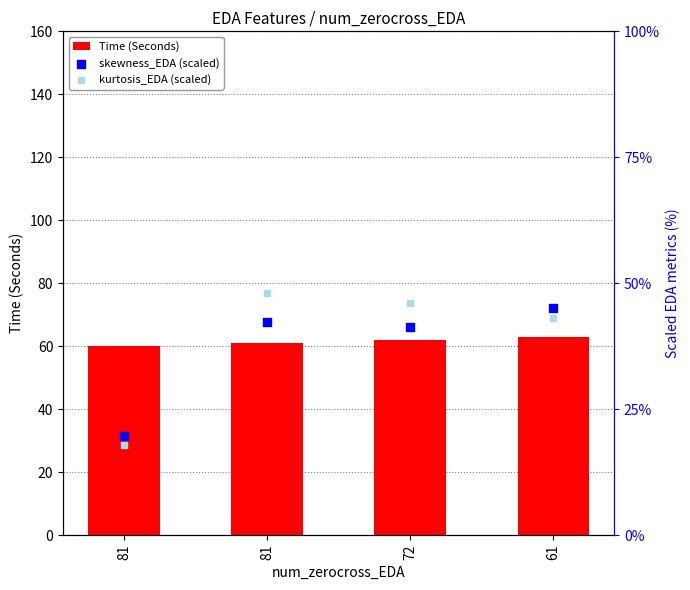

What is the total value across all series at 72?

149.3